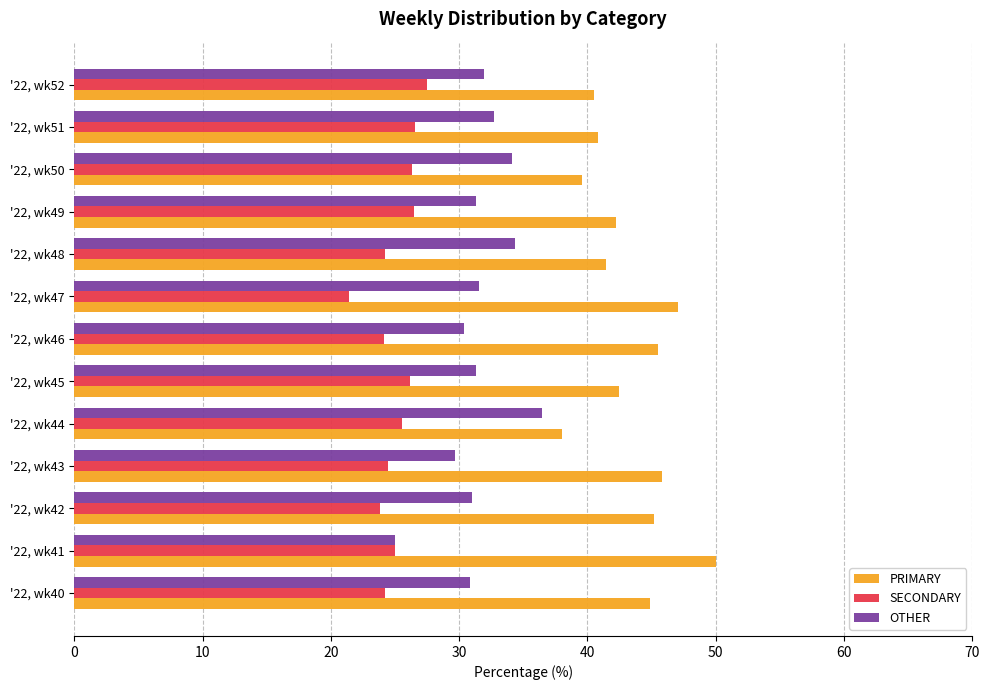

What is the maximum value shown in the chart?

50.0